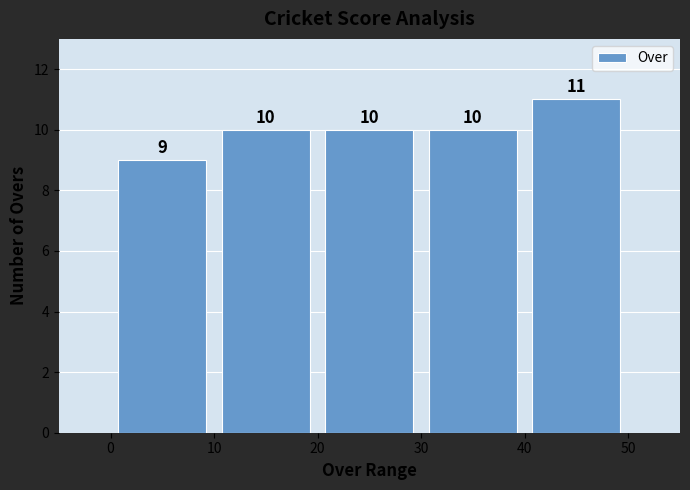

Which range on the x-axis has the tallest bar?

40 to 50